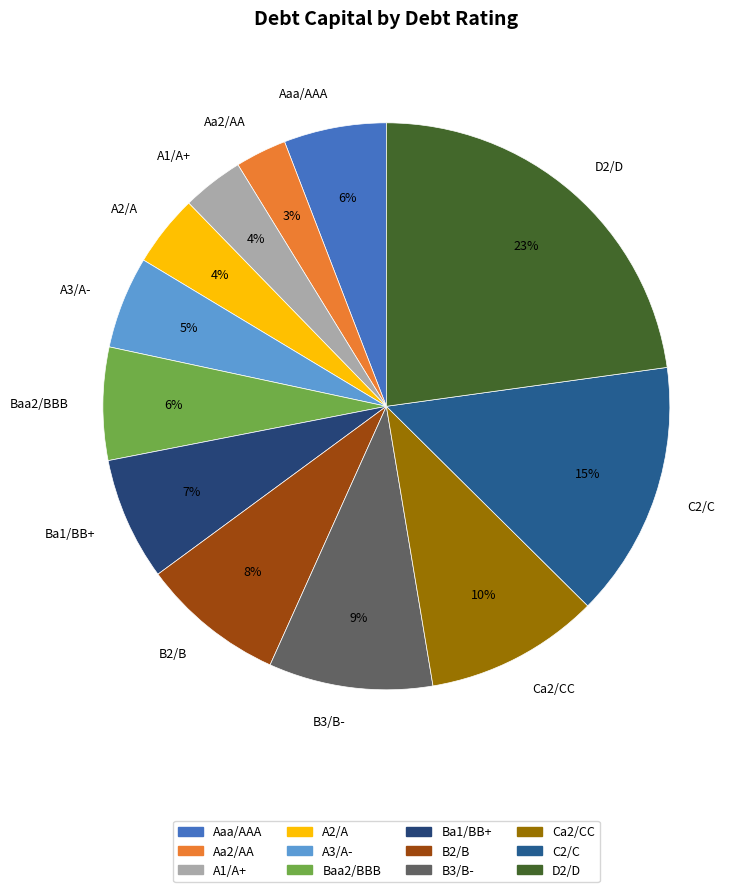

How many slices are in this pie chart?

12